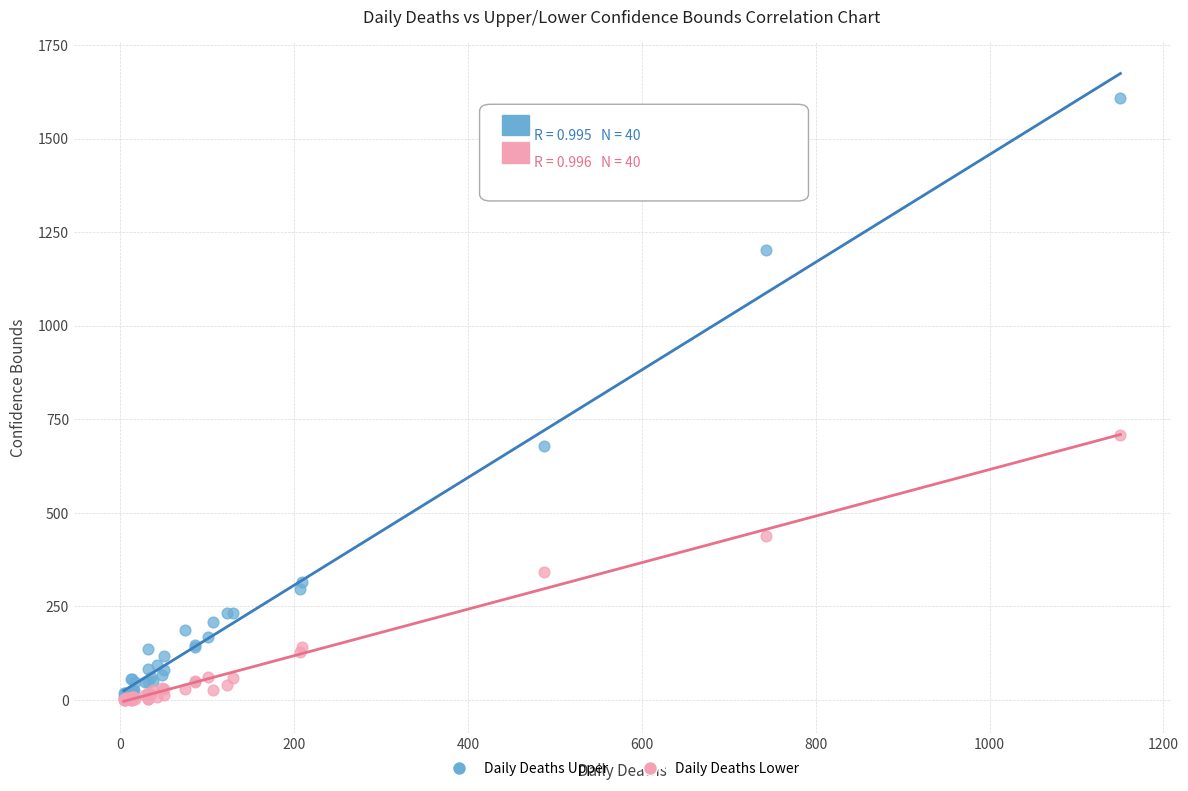

In the Daily Deaths Upper series, what Y value is closest to 807?

678